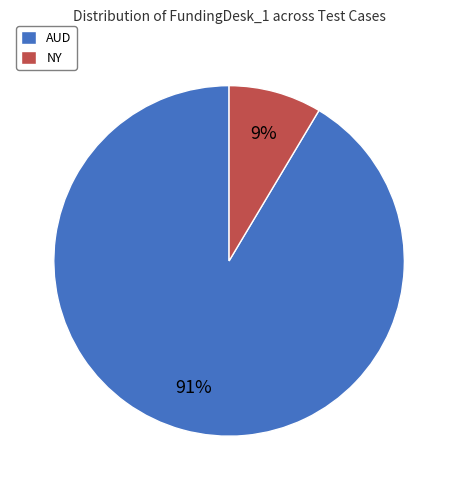

Which has a higher value, AUD or NY?

AUD